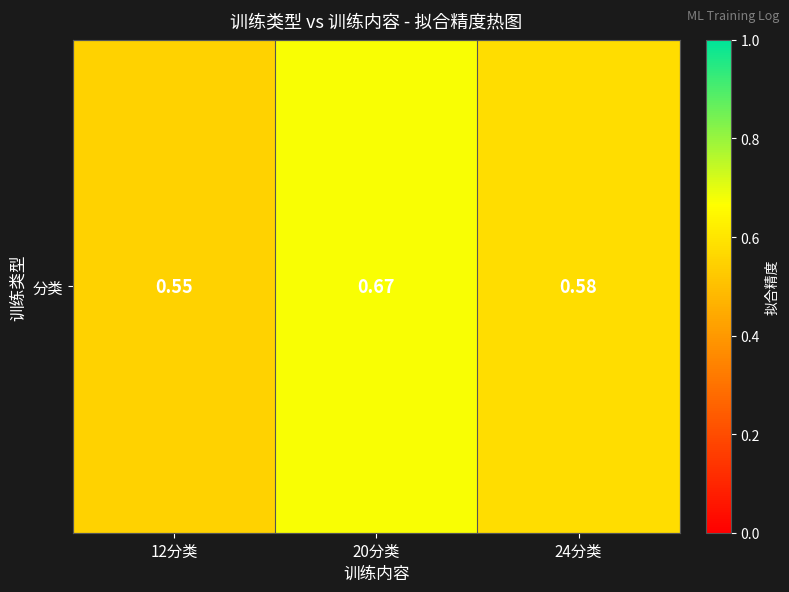

How many distinct data groups are displayed?

1